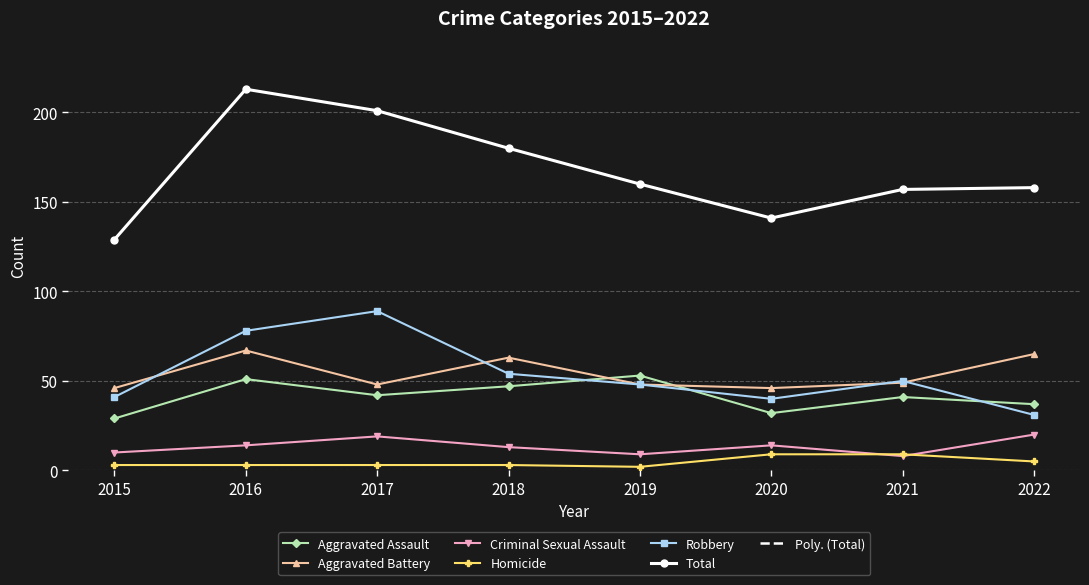

Reading right to left, what are all the values shown in this chart?

Aggravated Assault: 2022=37	2021=41	2020=32	2019=53	2018=47	2017=42	2016=51	2015=29
Aggravated Battery: 2022=65	2021=49	2020=46	2019=48	2018=63	2017=48	2016=67	2015=46
Criminal Sexual Assault: 2022=20	2021=8	2020=14	2019=9	2018=13	2017=19	2016=14	2015=10
Homicide: 2022=5	2021=9	2020=9	2019=2	2018=3	2017=3	2016=3	2015=3
Robbery: 2022=31	2021=50	2020=40	2019=48	2018=54	2017=89	2016=78	2015=41
Total: 2022=158	2021=157	2020=141	2019=160	2018=180	2017=201	2016=213	2015=129